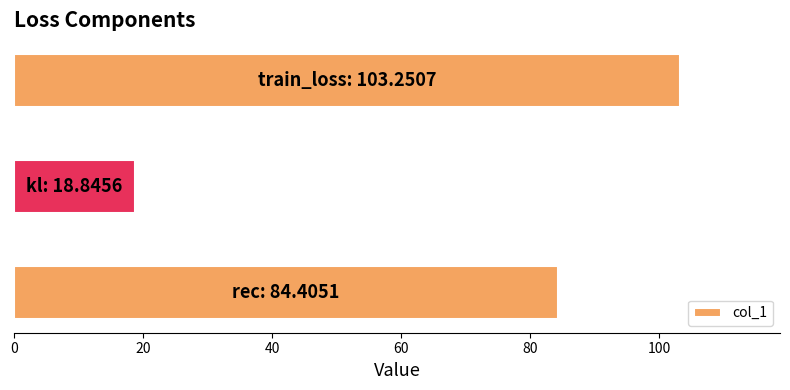

What is the sum of all values?

206.5